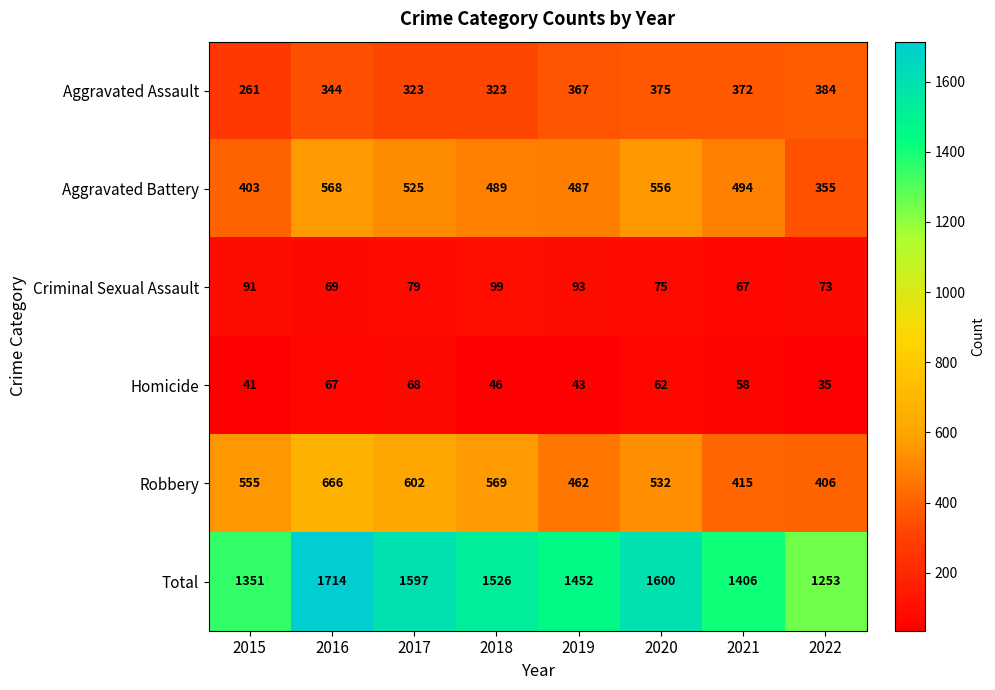

At how many categories does at least one series exceed 1154?

8